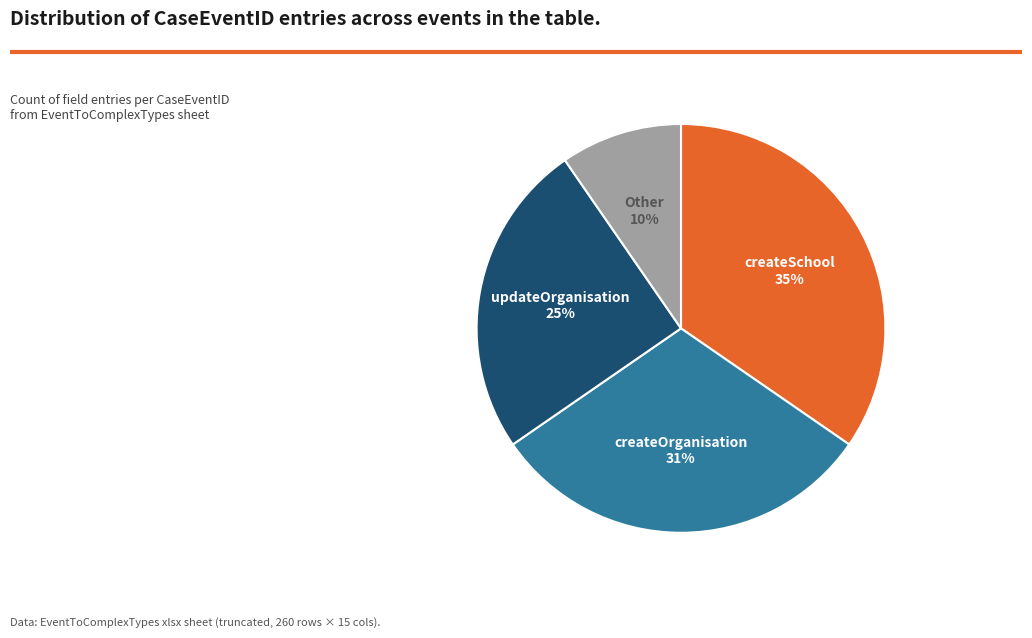

To the nearest percent, what is the average slice percentage?

25%